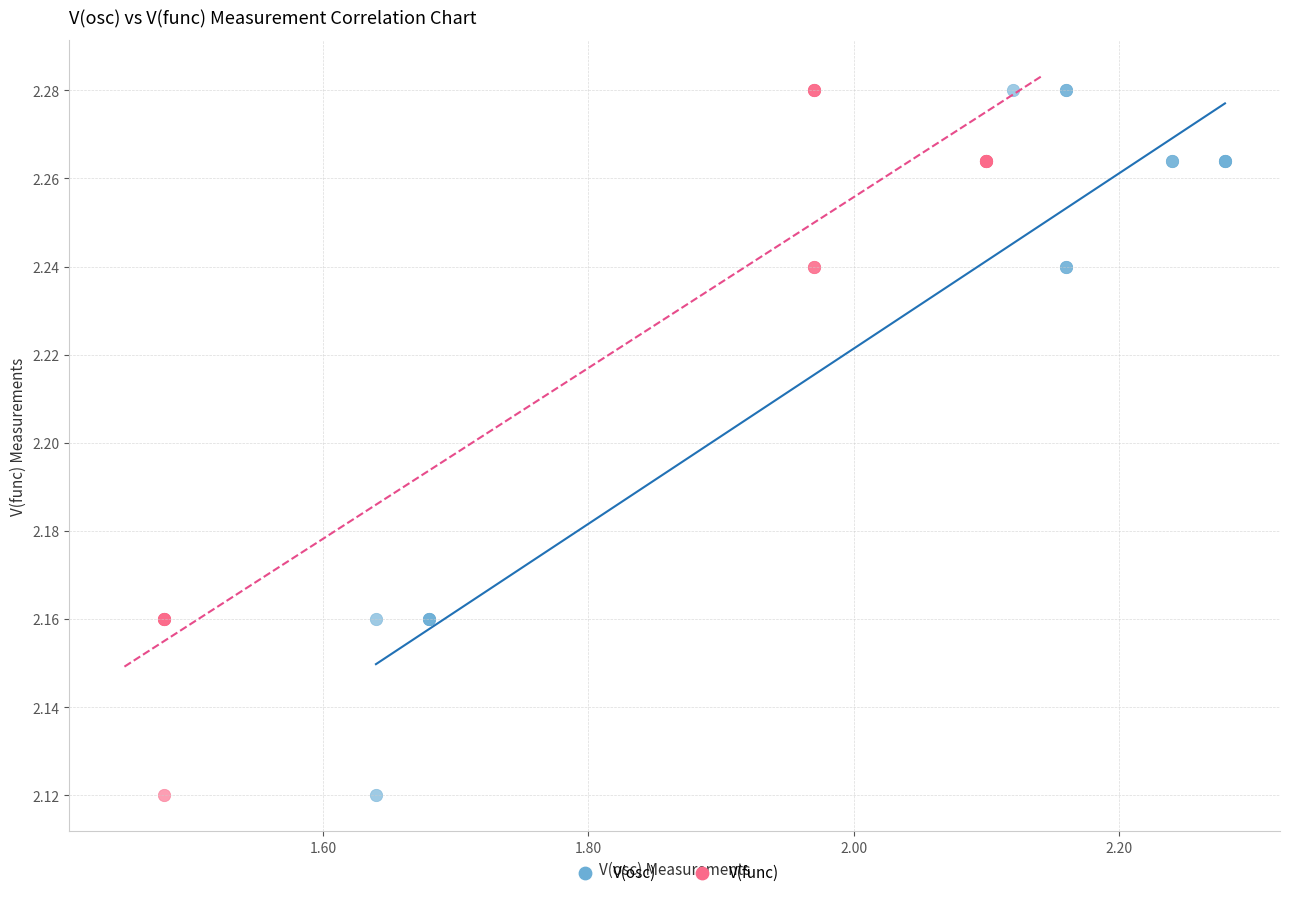

What are all the series names shown in the legend?

V(osc), V(func)